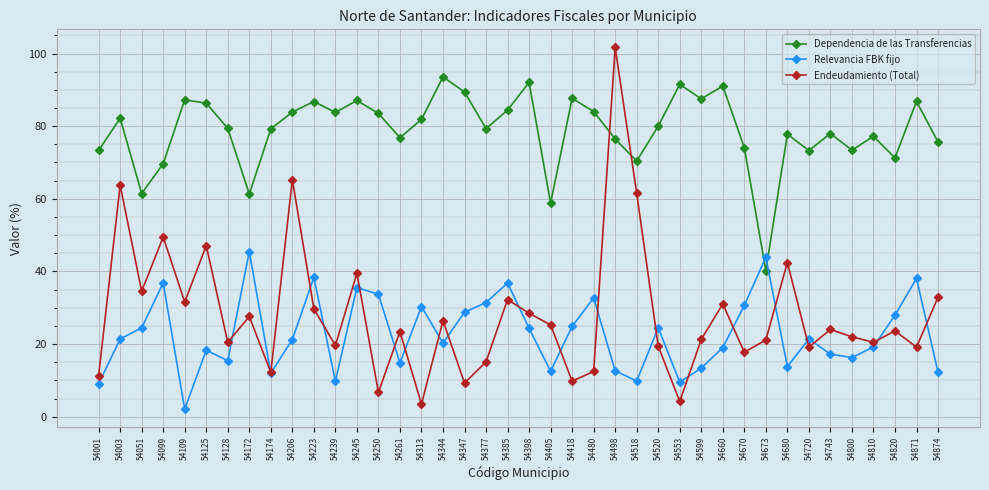

What is the difference between the maximum and minimum values in the Endeudamiento (Total) series?

98.2